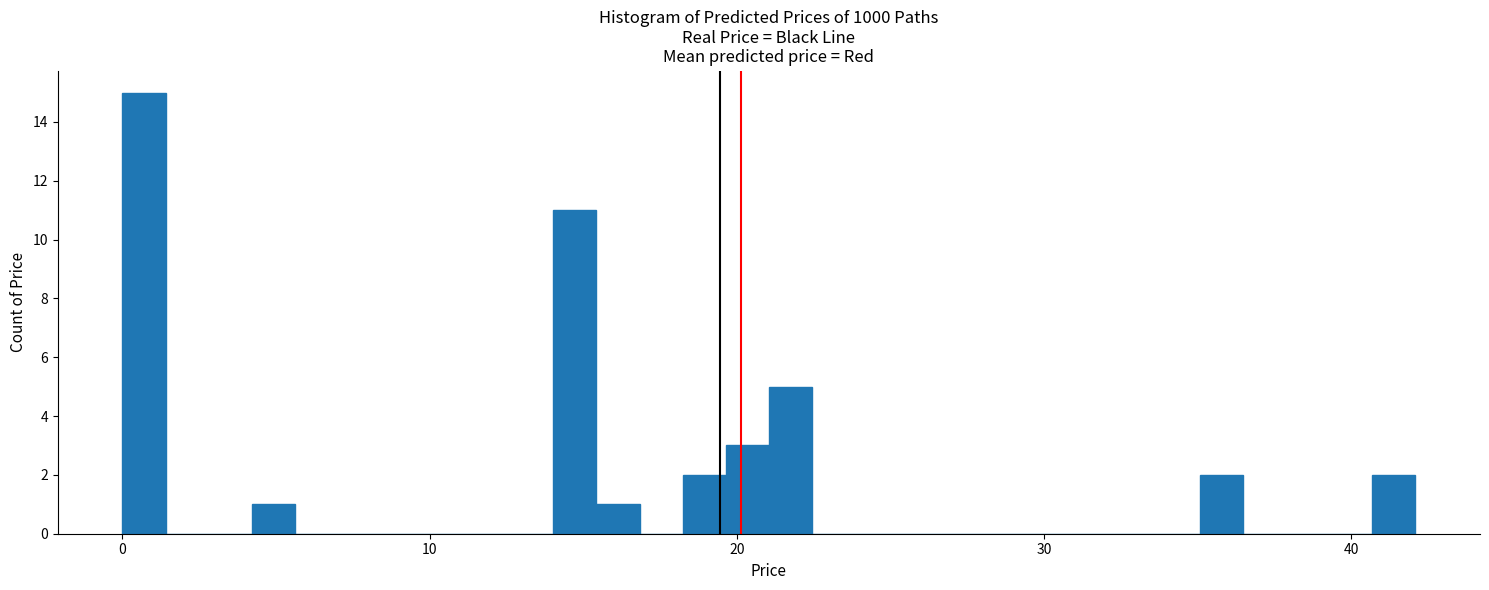

Around what value on the x-axis is the tallest bar? Give the approximate position of its centre, as read against the axis.

1